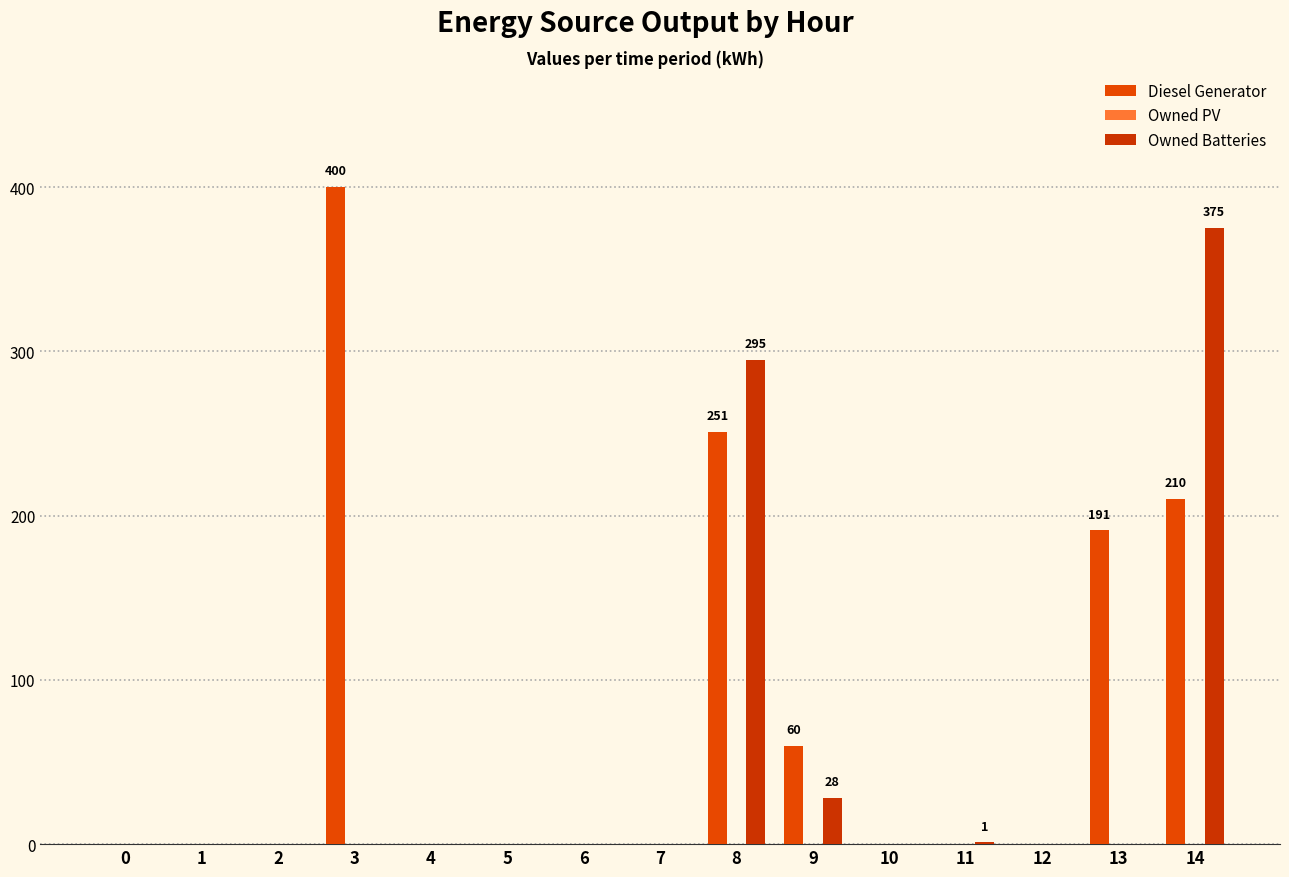

At which category is the sum across all series the highest?

14